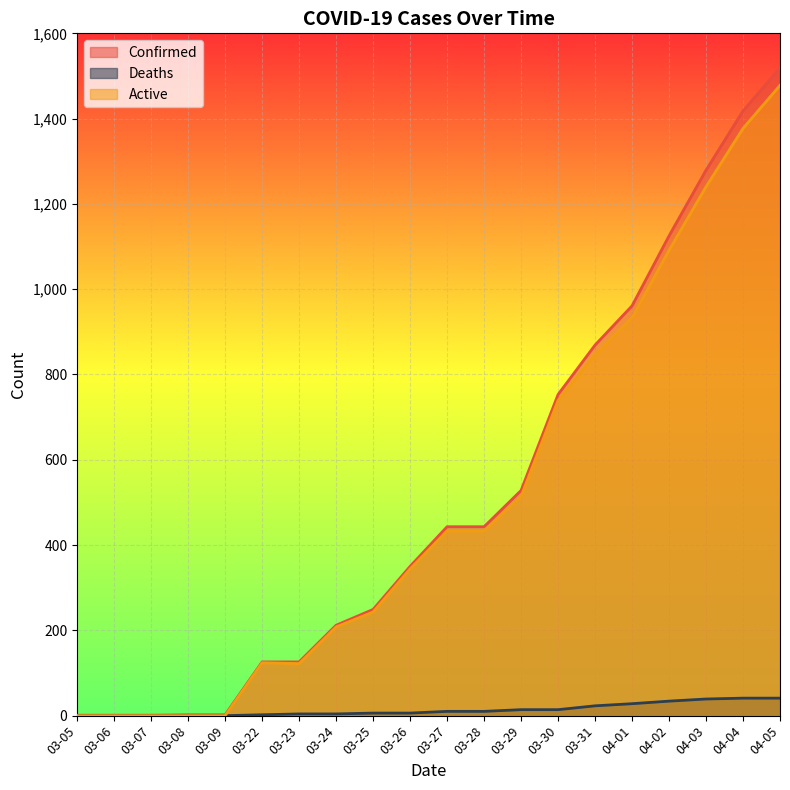

What is the greatest value displayed?

1519